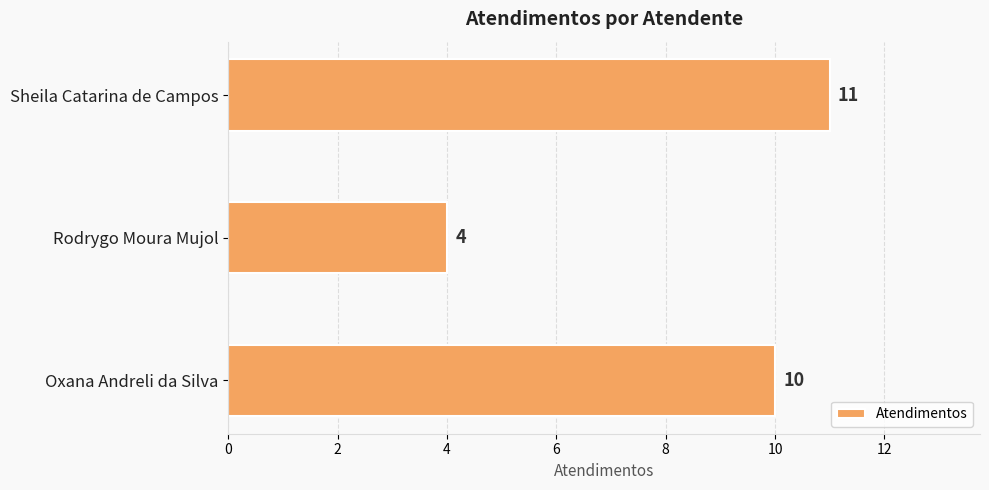

The value at Oxana Andreli da Silva is 14. True or false?

False